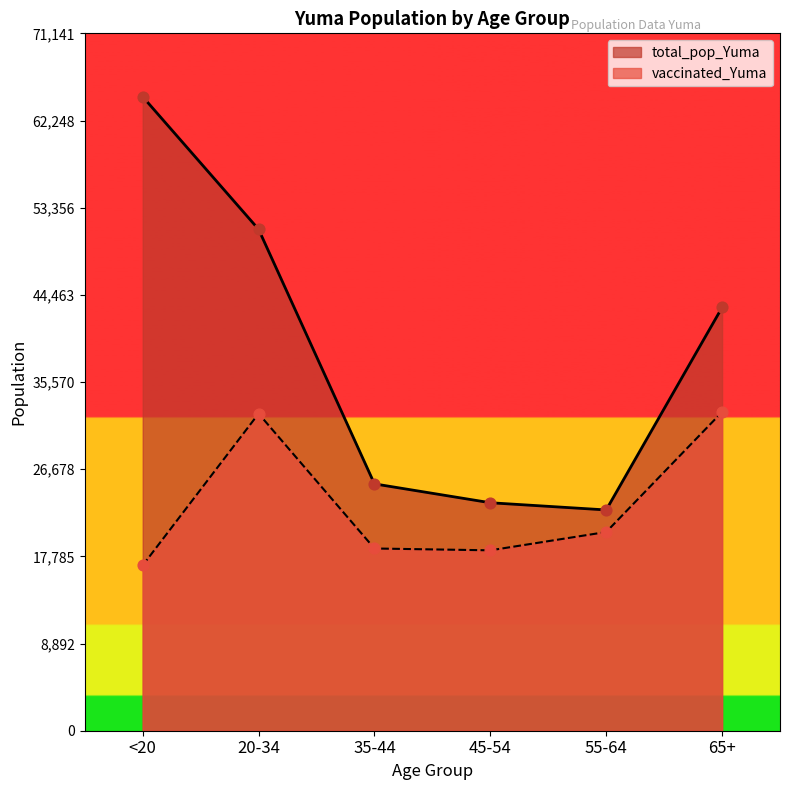

Is the value of vaccinated_Yuma at 65+ greater than the value of total_pop_Yuma at 45-54?

Yes